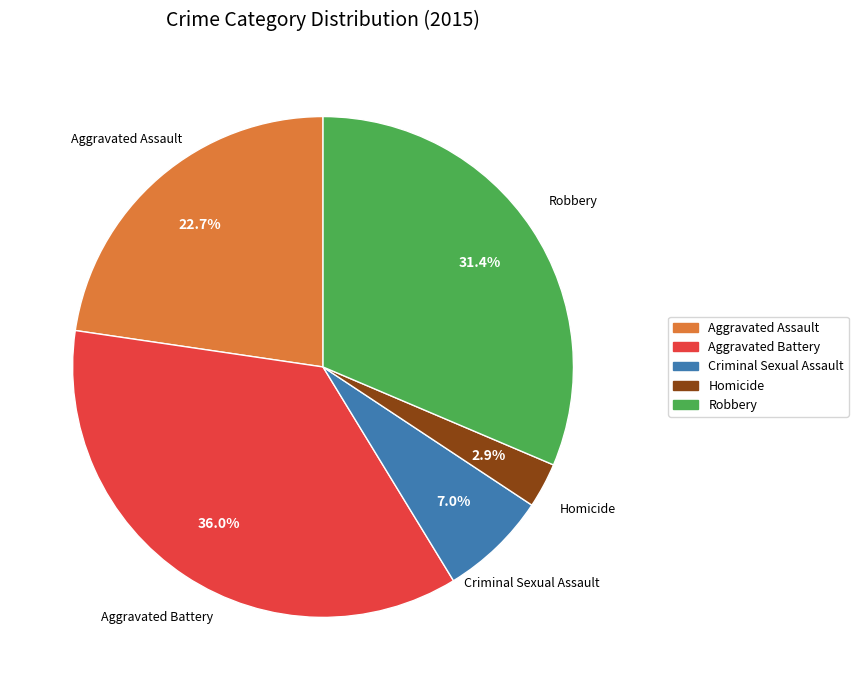

Combined, do Robbery and Homicide account for over 50%?

No